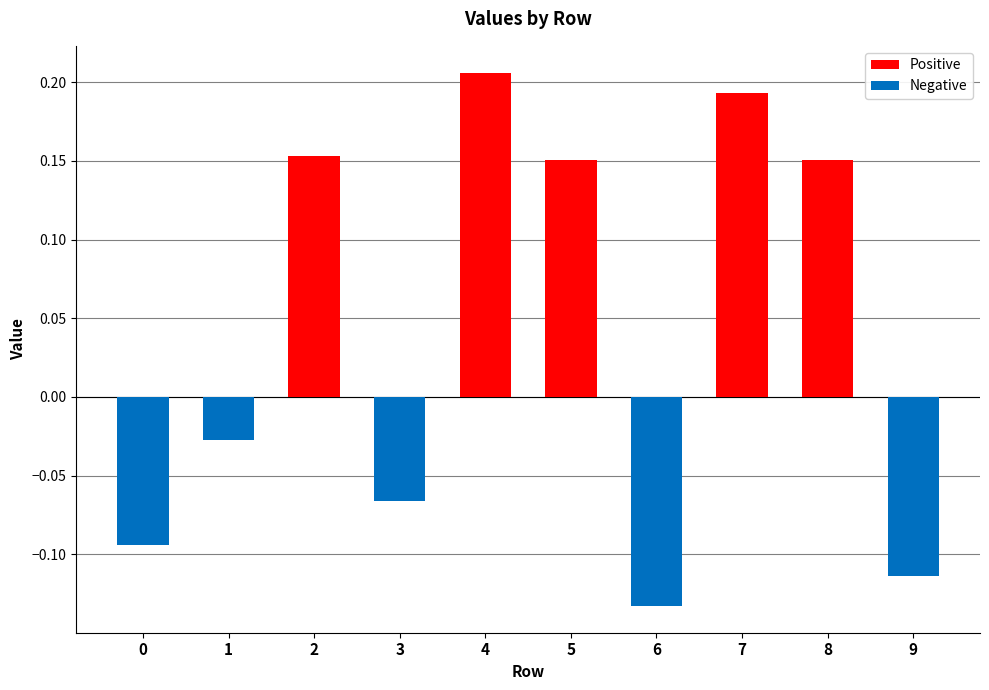

Reading left to right, transcribe all the data shown in this chart.

Positive: 0=0.0	1=0.0	2=0.2	3=0.0	4=0.2	5=0.2	6=0.0	7=0.2	8=0.2	9=0.0
Negative: 0=-0.1	1=-0.0	2=0.0	3=-0.1	4=0.0	5=0.0	6=-0.1	7=0.0	8=0.0	9=-0.1